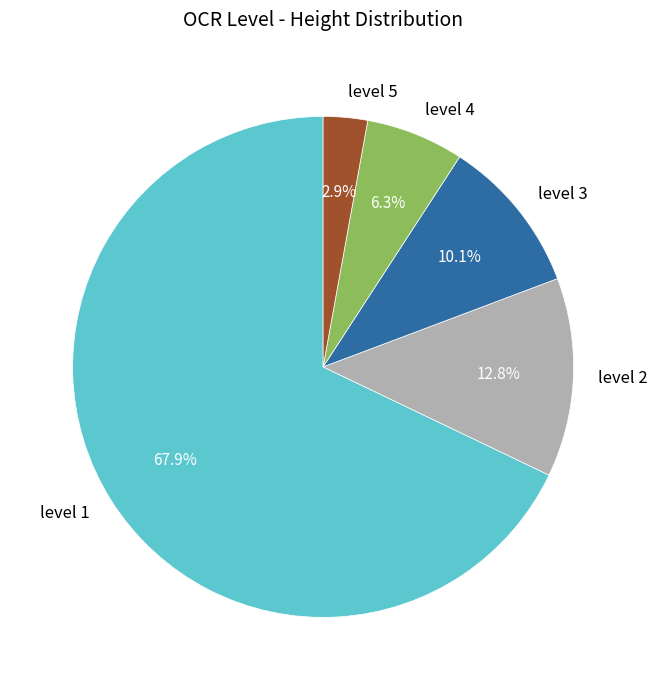

What is the smallest slice in the pie chart?

level 5